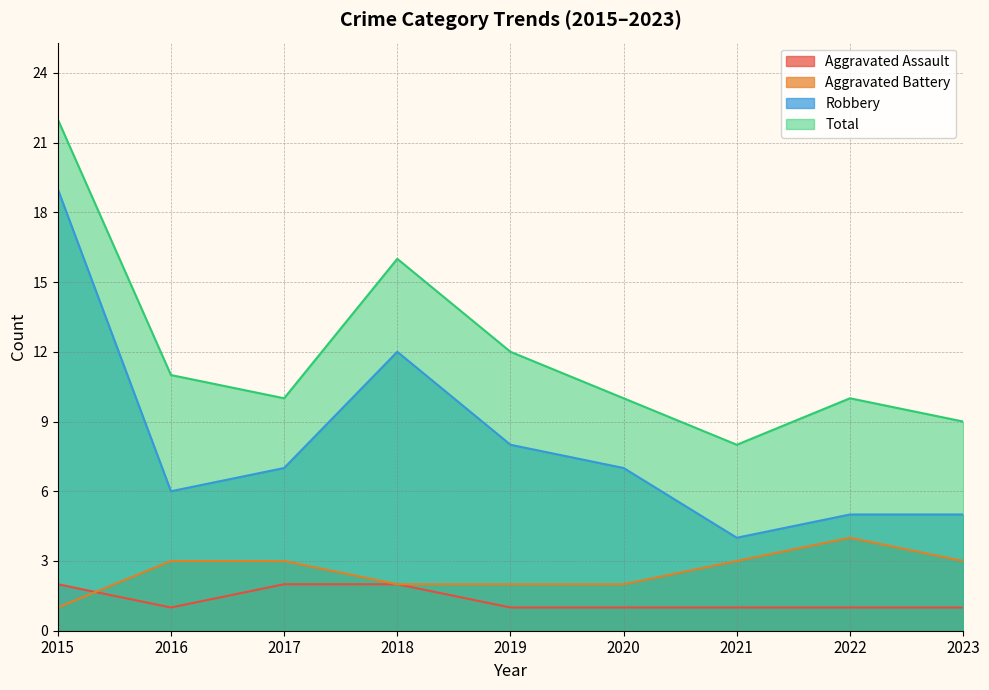

At which label does Aggravated Battery first exceed 3?

2022